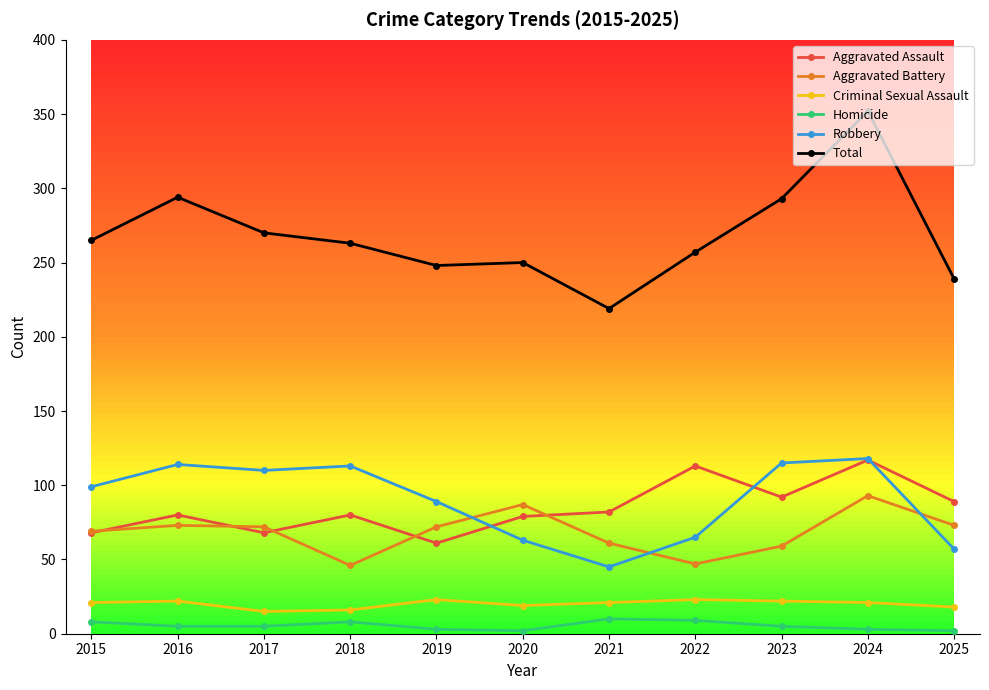

What is the difference between the second highest and minimum values in the Aggravated Battery series?

41